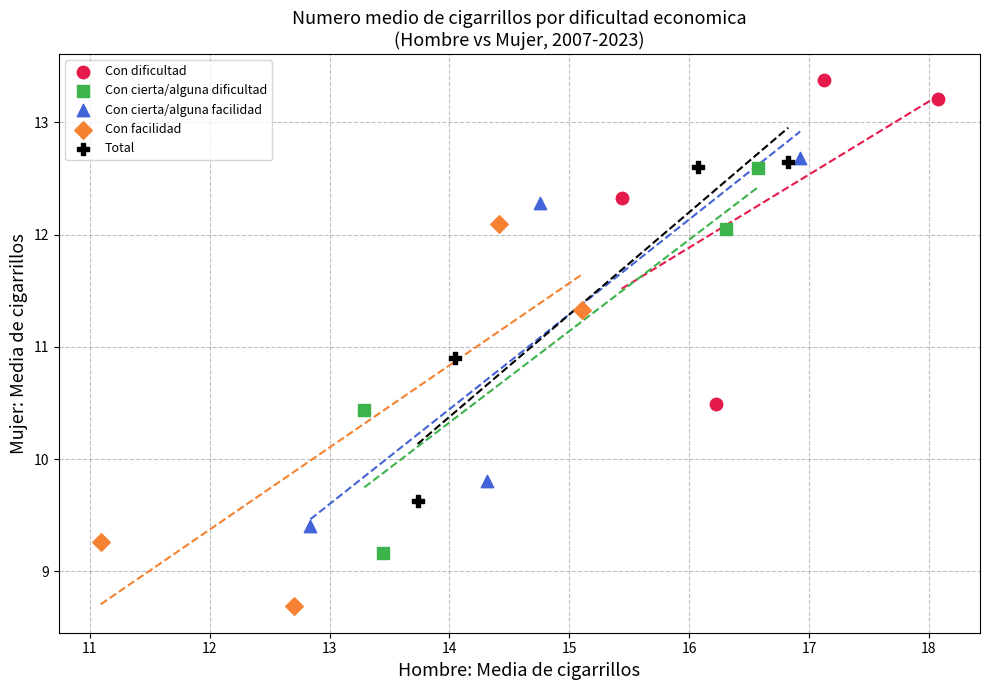

What are all the series names shown in the legend?

Con dificultad, Con cierta/alguna dificultad, Con cierta/alguna facilidad, Con facilidad, Total